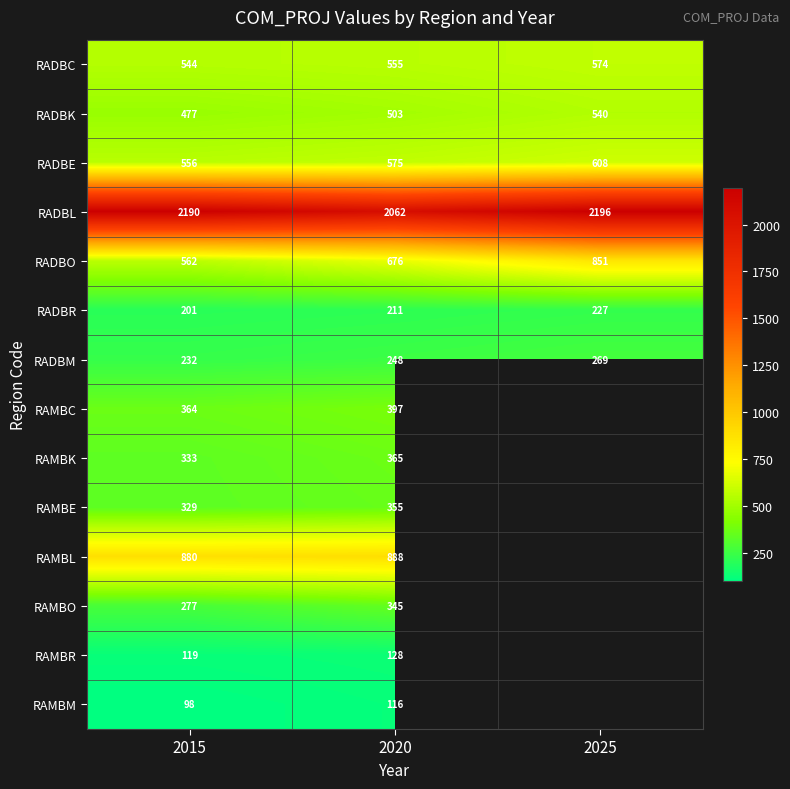

Is the value of RAMBO at 2020 greater than the value of RADBE at 2025?

No